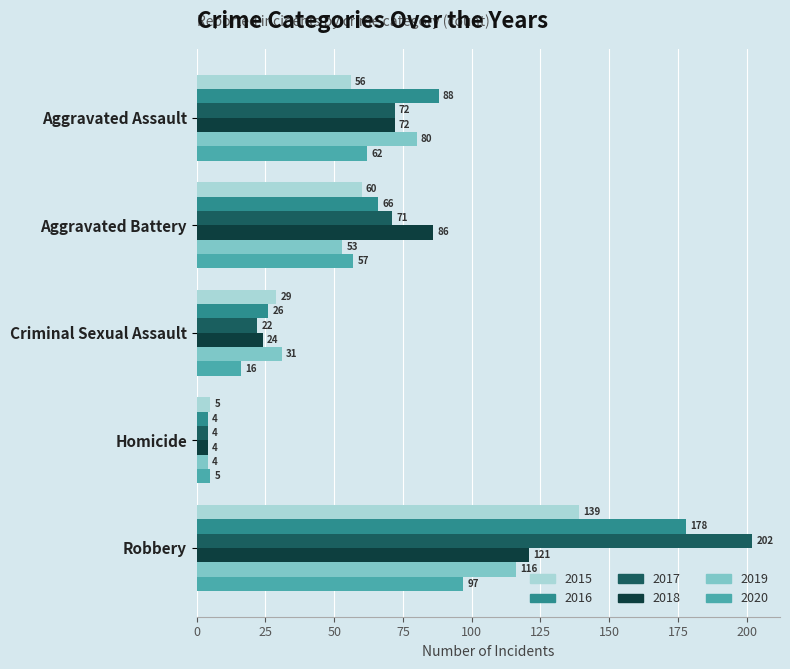

What is the total value across all series at Aggravated Assault?

430